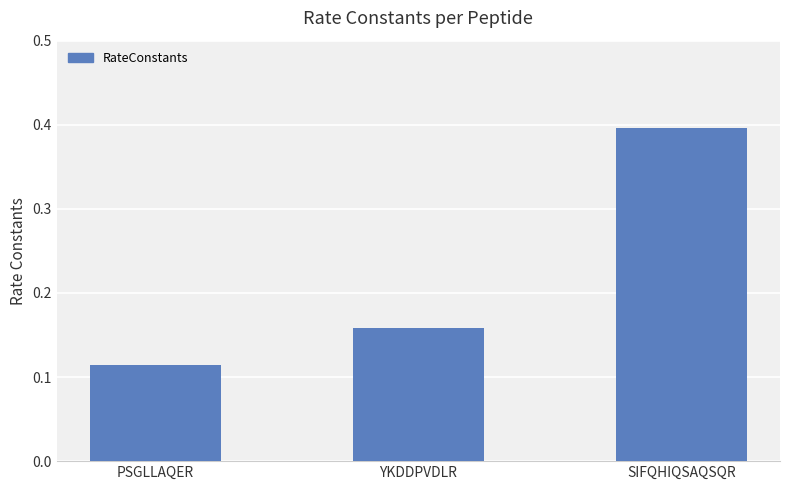

Read the value at SIFQHIQSAQSQR.

0.4